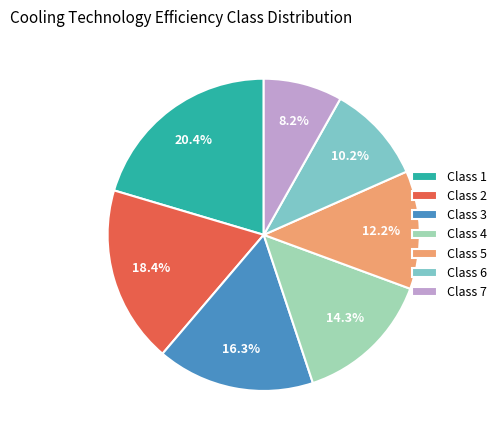

Combined, what portion of the pie is Class 4 and Class 5?

26.5%